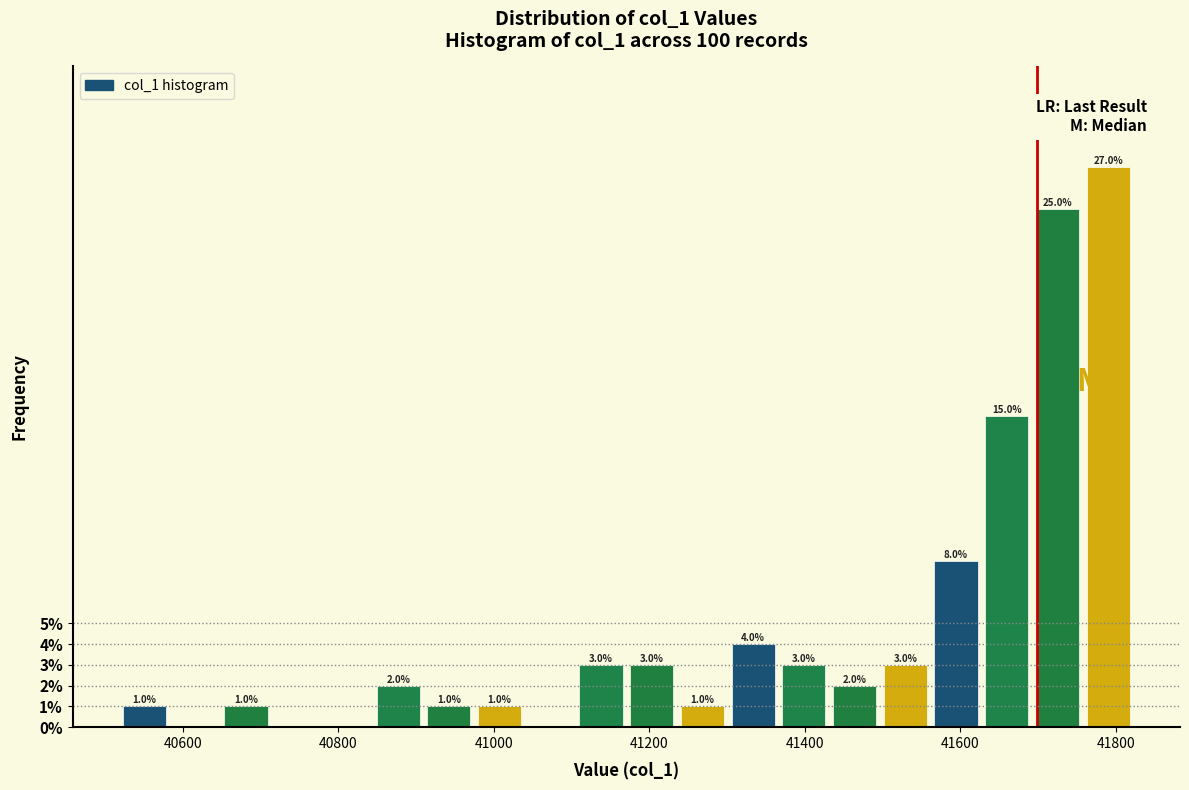

Around what value on the x-axis is the tallest bar? Give the approximate position of its centre, as read against the axis.

41800